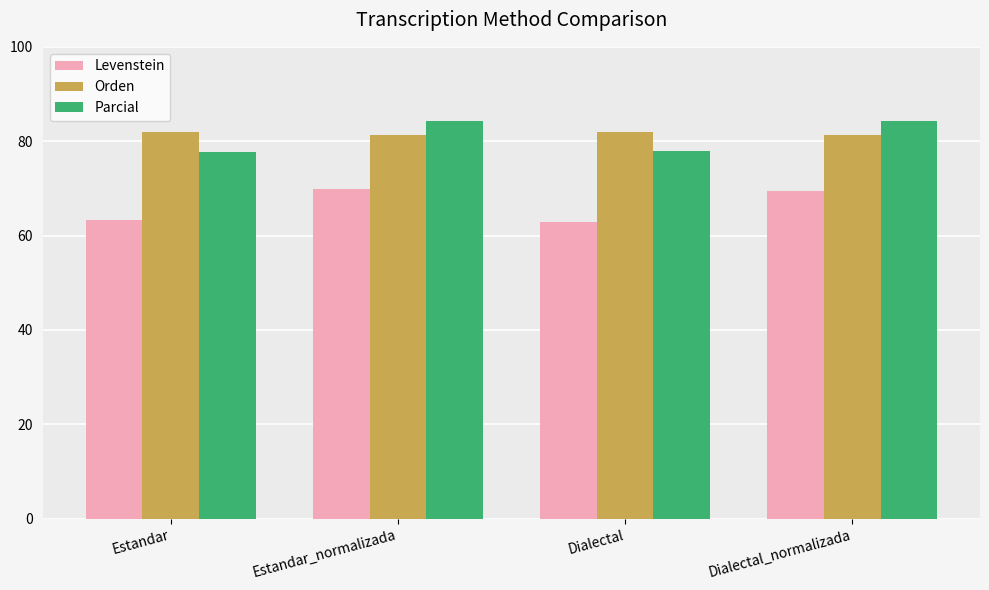

Rank the series at Estandar from lowest to highest value.

Levenstein, Parcial, Orden